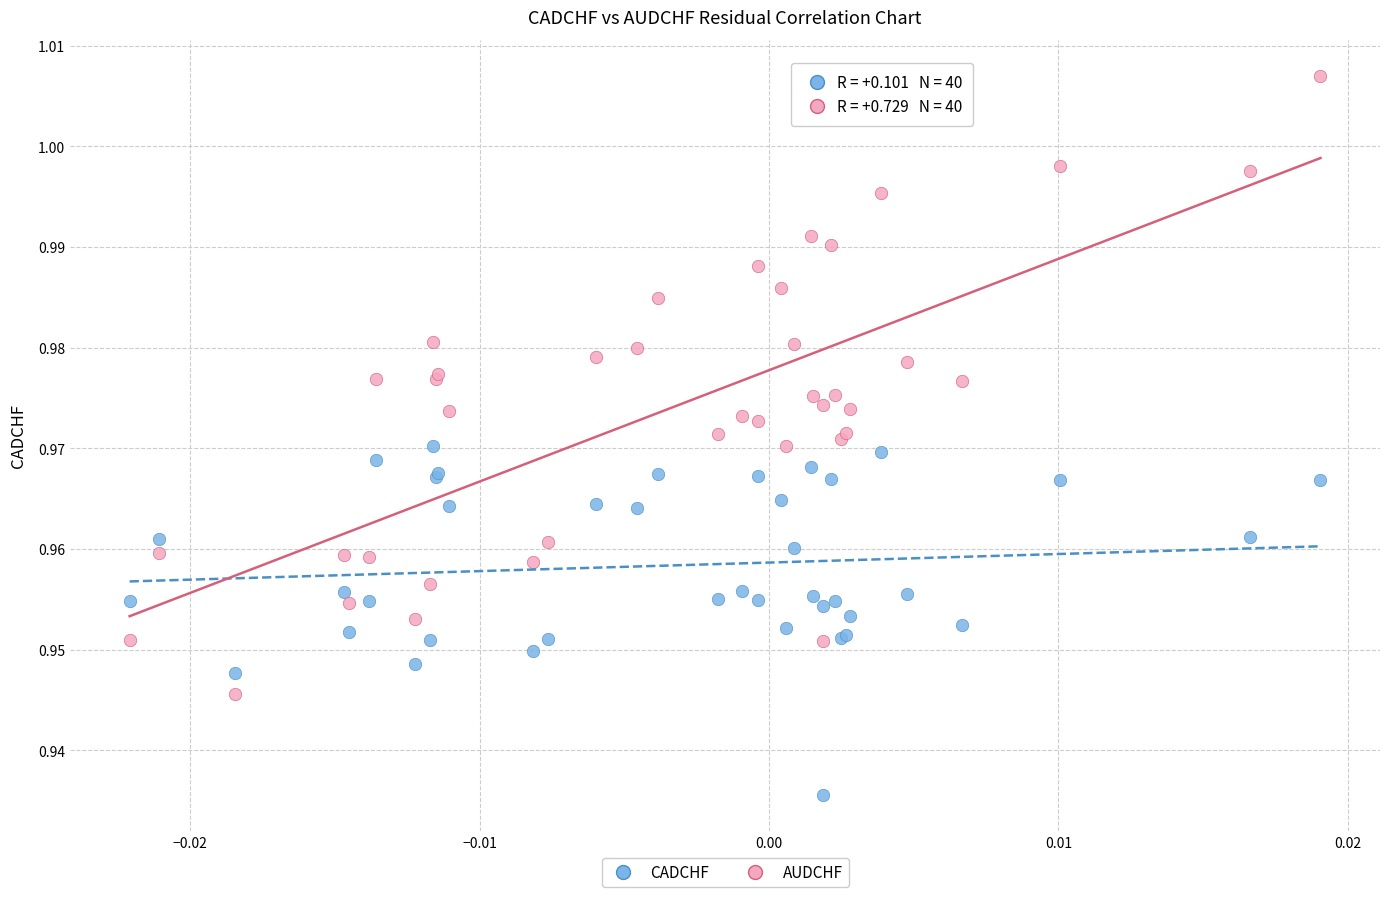

Which series reaches the maximum Y coordinate?

AUDCHF